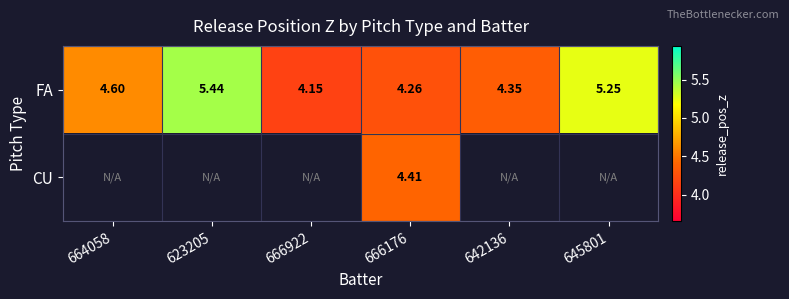

Rank the series at 666176 from lowest to highest value.

FA, CU